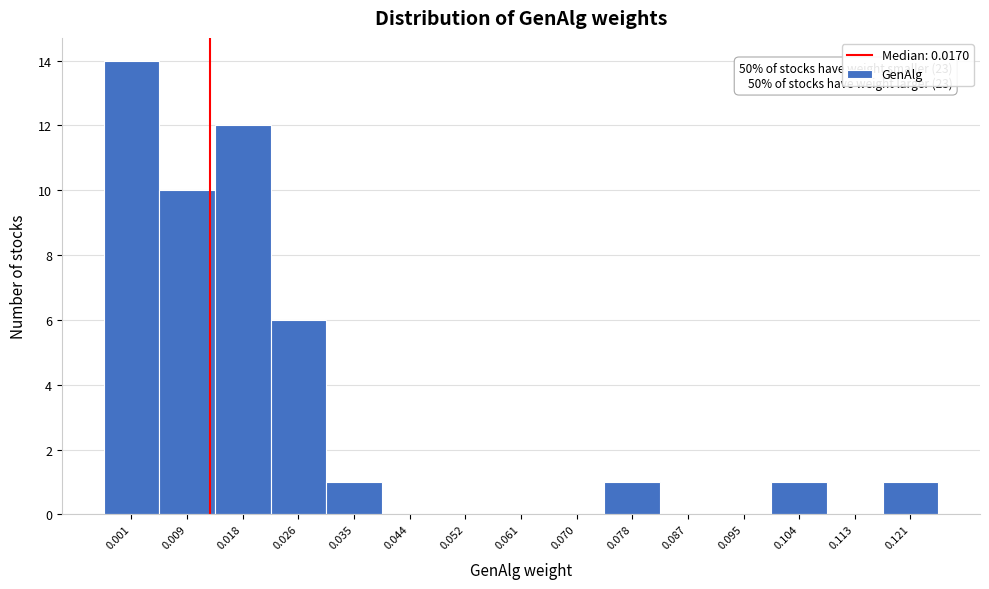

Reading right to left, list all the values displayed in this chart.

0.121=1	0.113=0	0.104=1	0.095=0	0.087=0	0.078=1	0.070=0	0.061=0	0.052=0	0.044=0	0.035=1	0.026=6	0.018=12	0.009=10	0.001=14